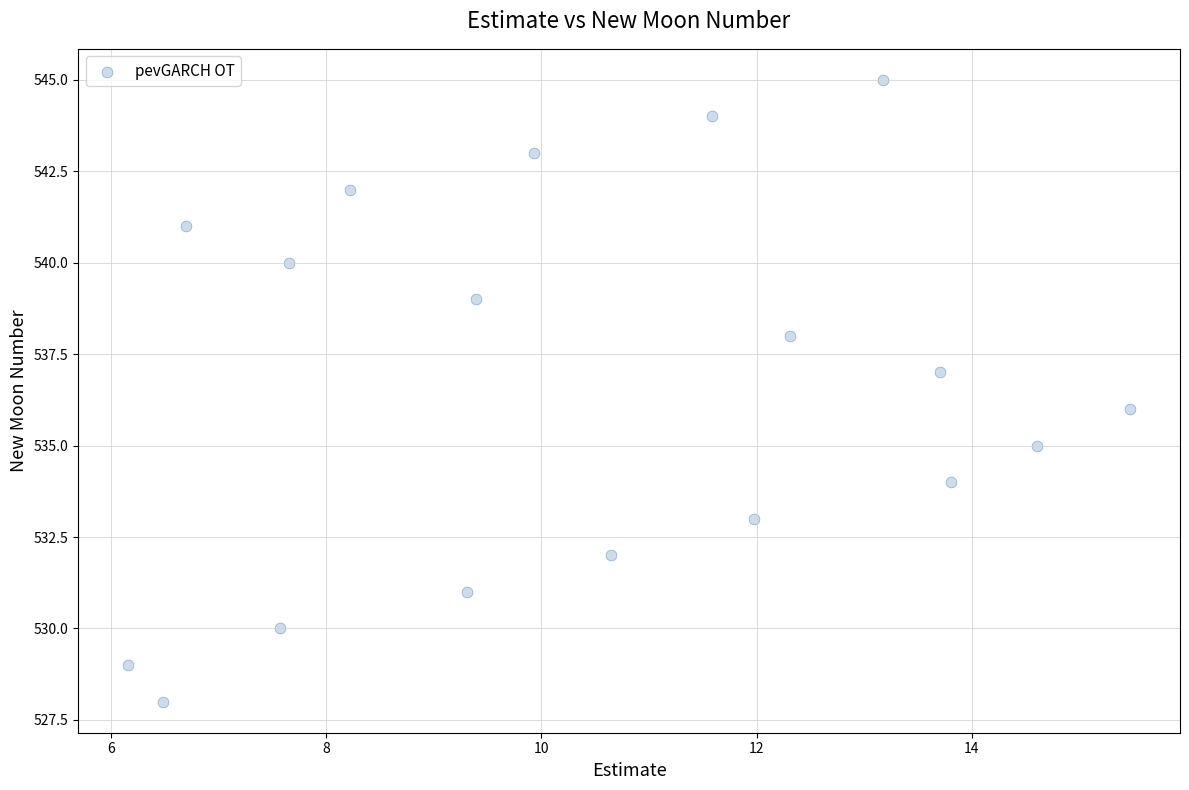

What is the range of Y values (max minus min)?

17